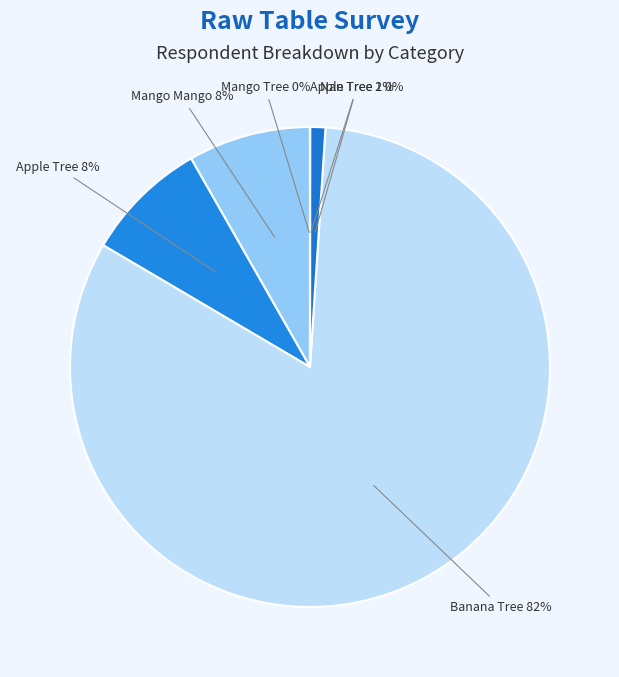

To the nearest percent, what portion does Nan Tree represent?

1%